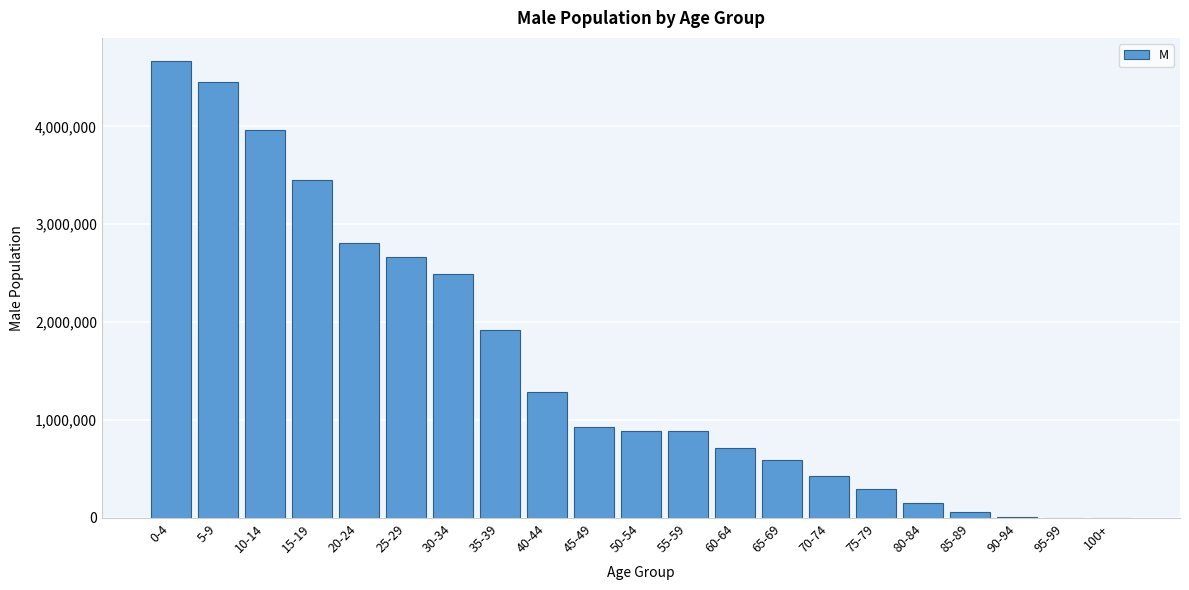

At which label is the value closest to 2335423?

30-34